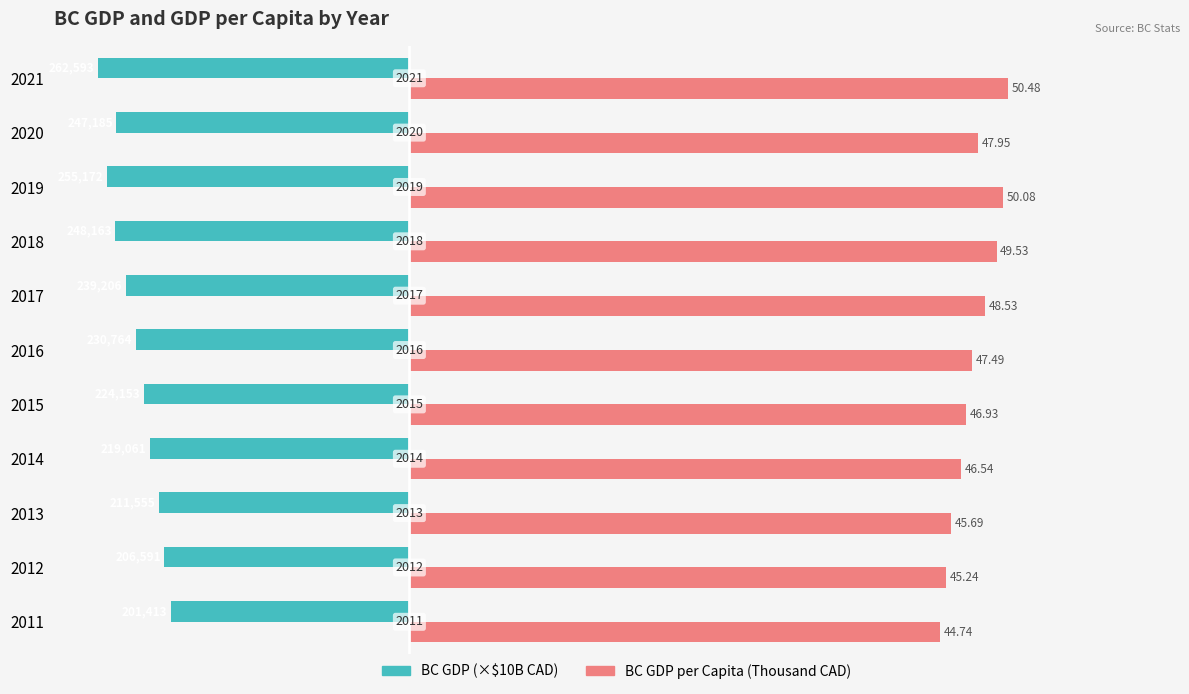

At how many categories does at least one series exceed 43?

11